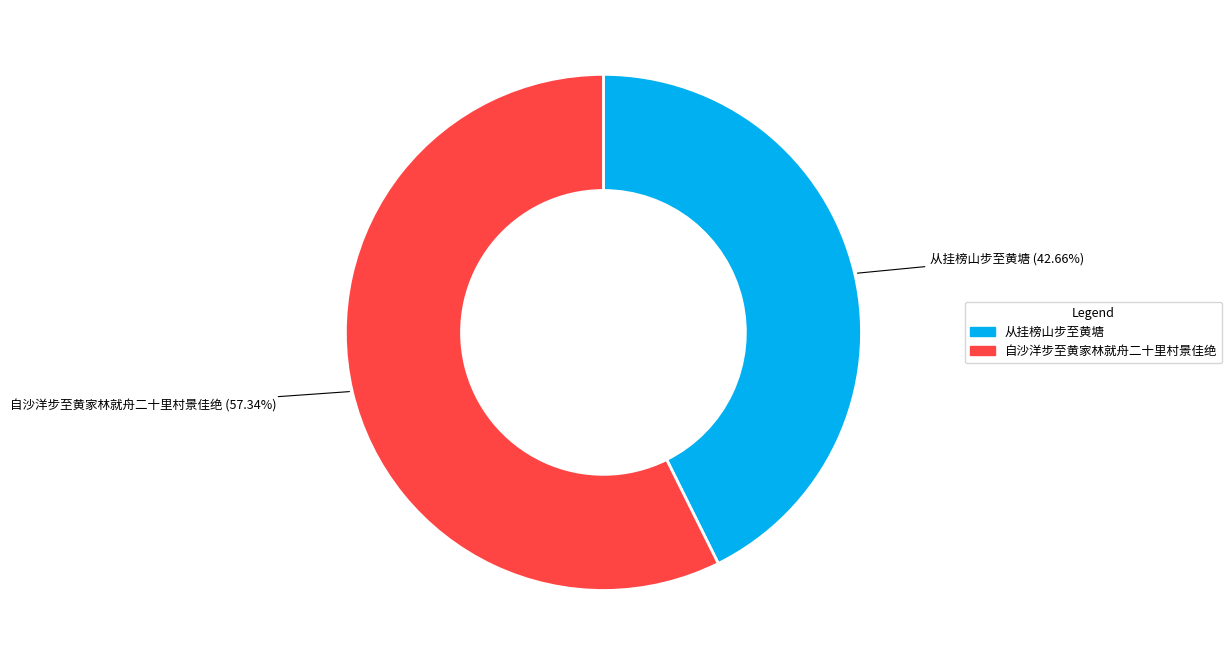

Which category accounts for the majority?

自沙洋步至黄家林就舟二十里村景佳绝